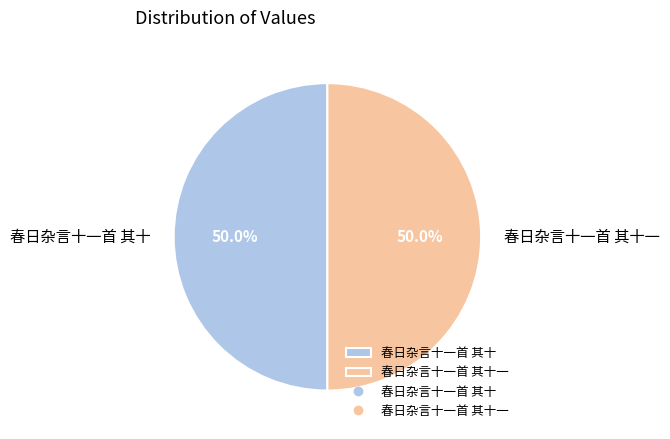

To the nearest percent, what percentage of the pie is 春日杂言十一首 其十?

50%